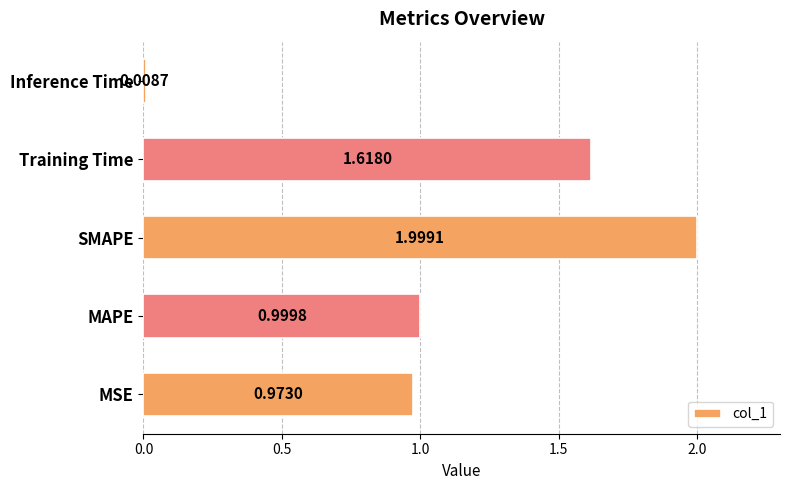

Which category has the lowest value across all series?

Inference Time